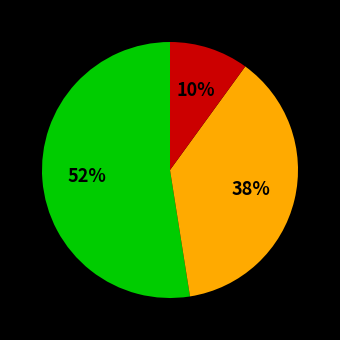

To the nearest percent, what is the difference between the largest and smallest slice percentages?

42%